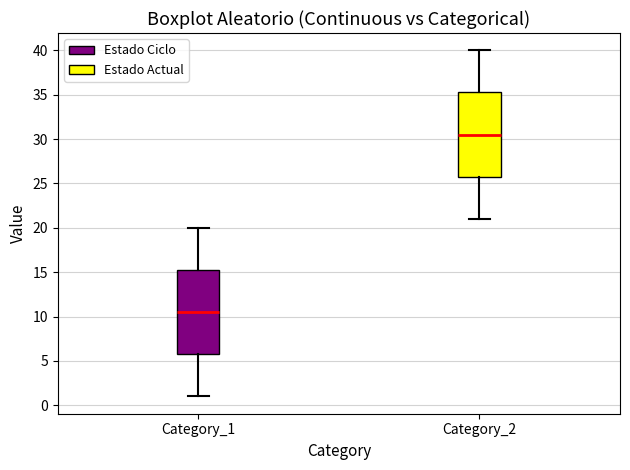

Reading left to right, transcribe this box plot: for each box, give where its median line is, the range the box spans, and where its two whiskers end, as read against the y-axis. The values are not printed on the chart, so give them approximately, as read against the axis.

Category_1: median 10.5, box 6.0 to 15.5, whiskers 1.0 to 20.0
Category_2: median 30.5, box 26.0 to 35.5, whiskers 21.0 to 40.0